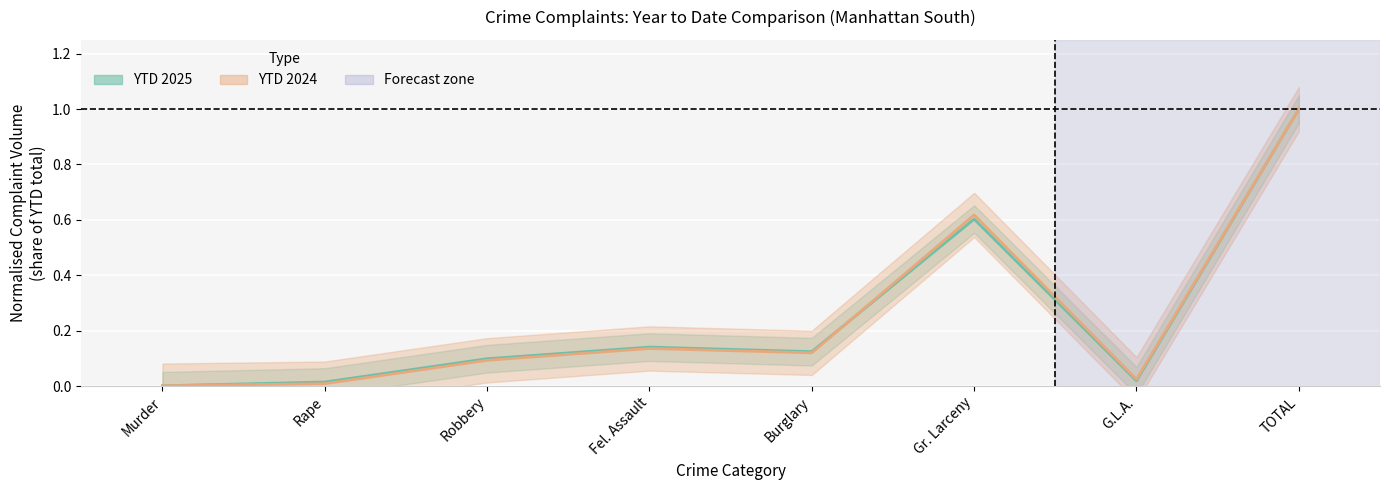

How many lines are shown in the chart?

2